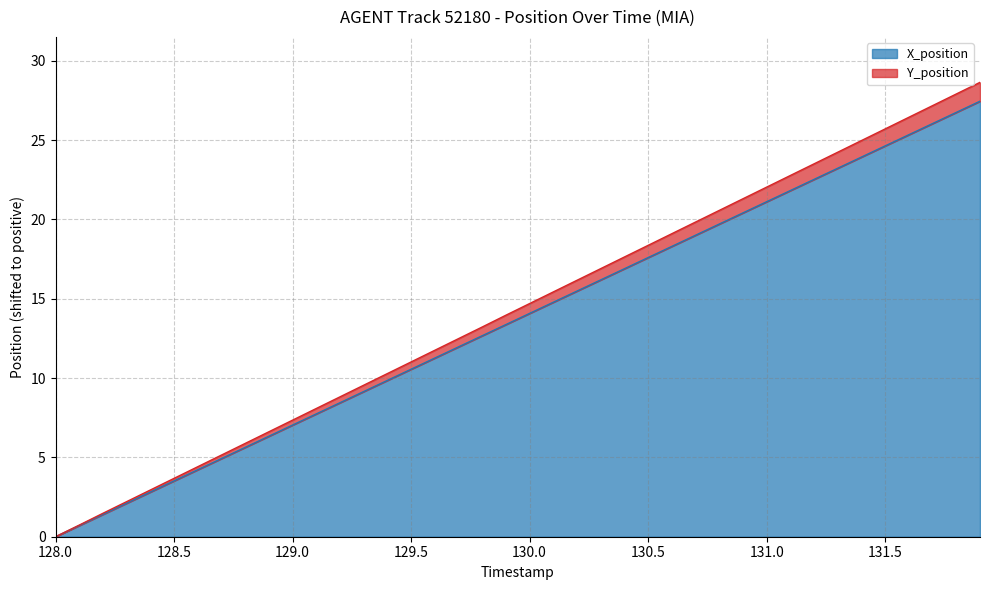

Rank the series by their maximum value, from lowest to highest.

X_position, Y_position